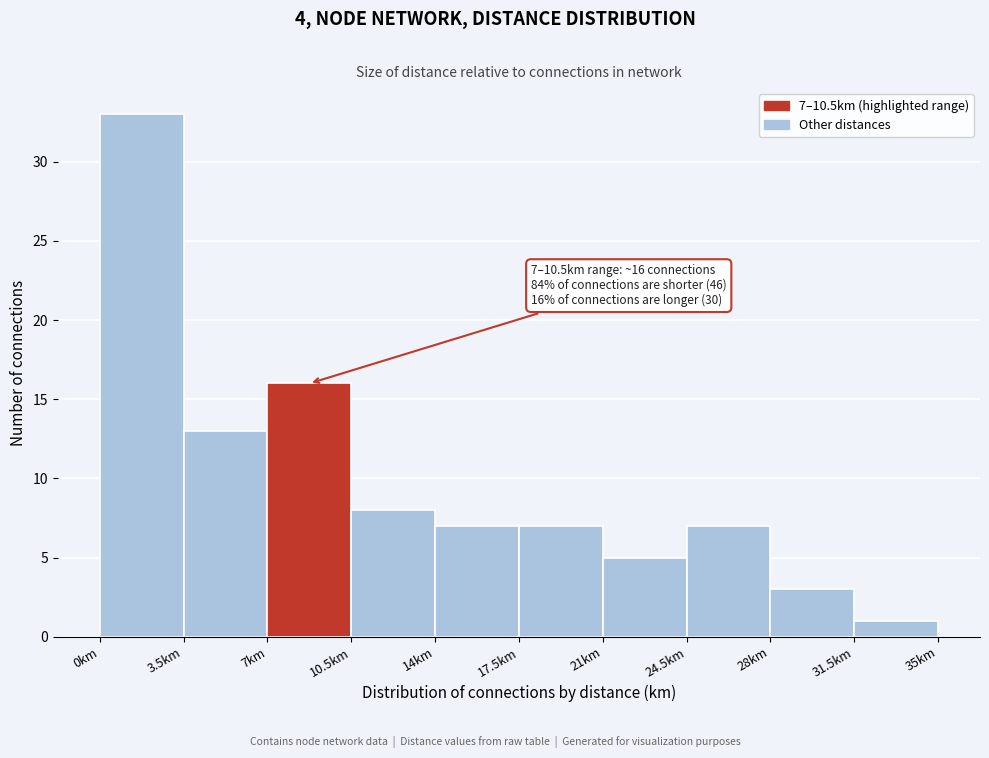

Over which range of the x-axis is the bar tallest?

0.0 to 3.5